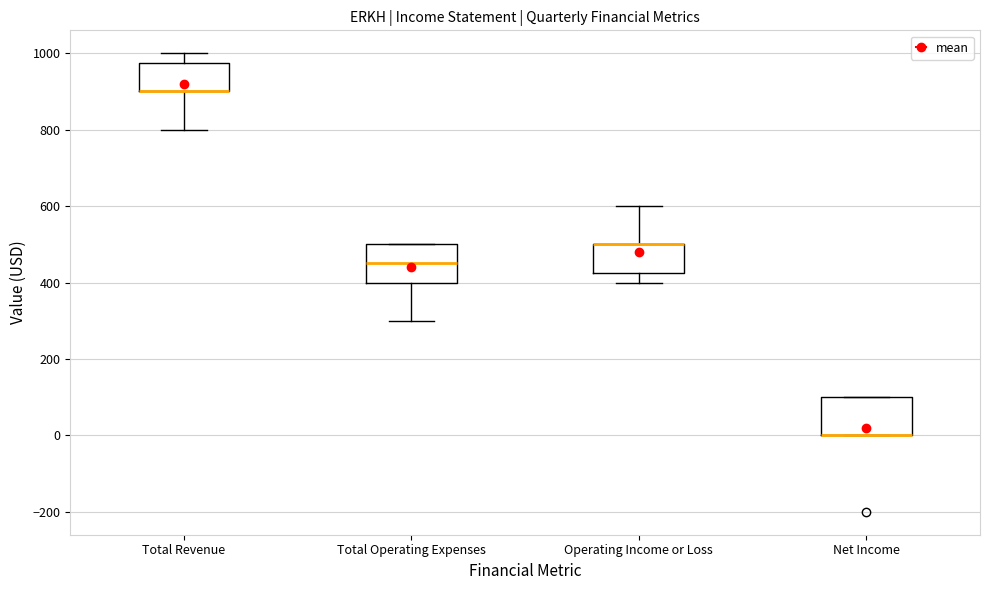

Reading left to right, read every box against the y-axis: the position of its median line, the range the box covers, and the ends of its whiskers. The values are not printed on the chart, so give them approximately, as read against the axis.

Total Revenue: median 900 (drawn on the box's lower edge), box 900 to 980, whiskers 800 to 1000
Total Operating Expenses: median 460, box 400 to 500, whiskers 300 to 500
Operating Income or Loss: median 500 (drawn on the box's upper edge), box 420 to 500, whiskers 400 to 600
Net Income: median 0 (drawn on the box's lower edge), box 0 to 100, whiskers 0 to 100